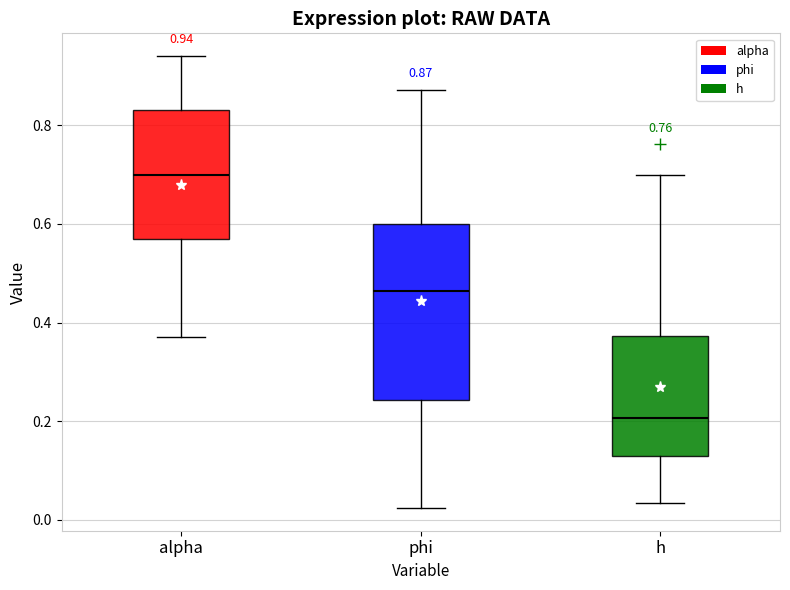

Which box is the tallest, from its lower edge to its upper edge?

phi